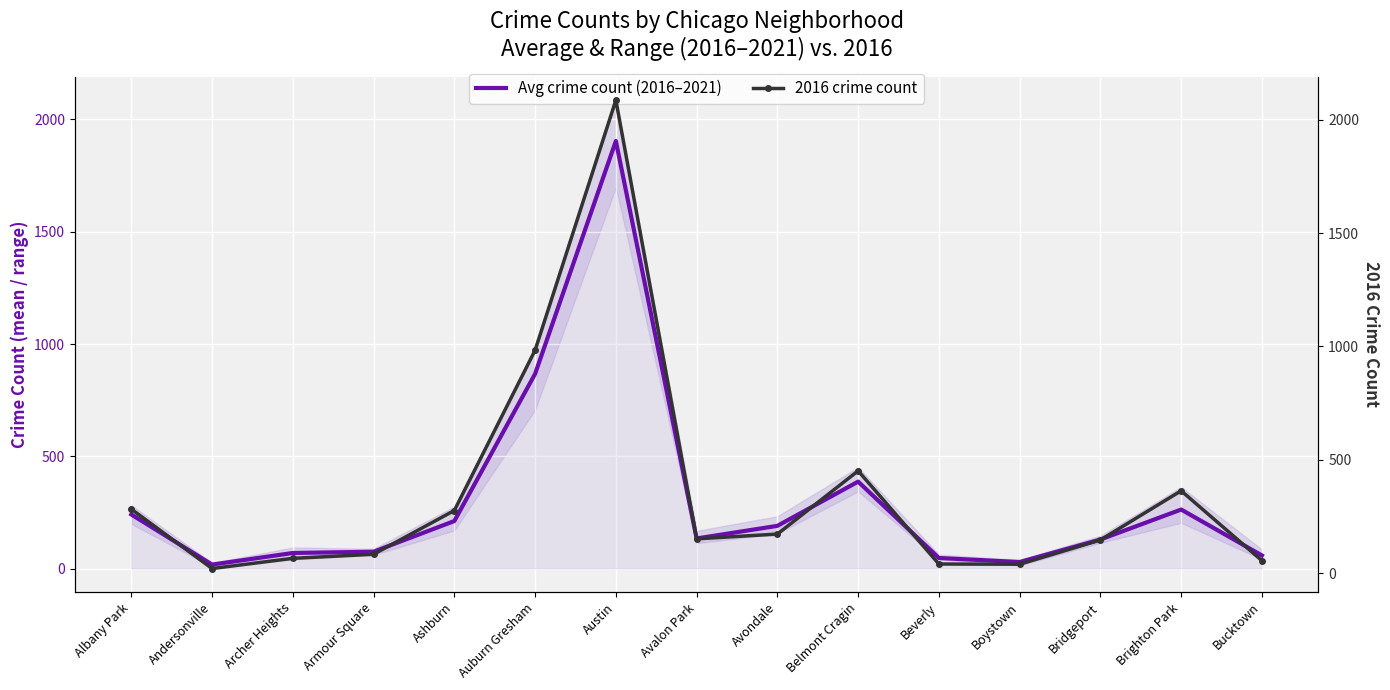

What is the difference between the highest and lowest values at Albany Park?

41.2